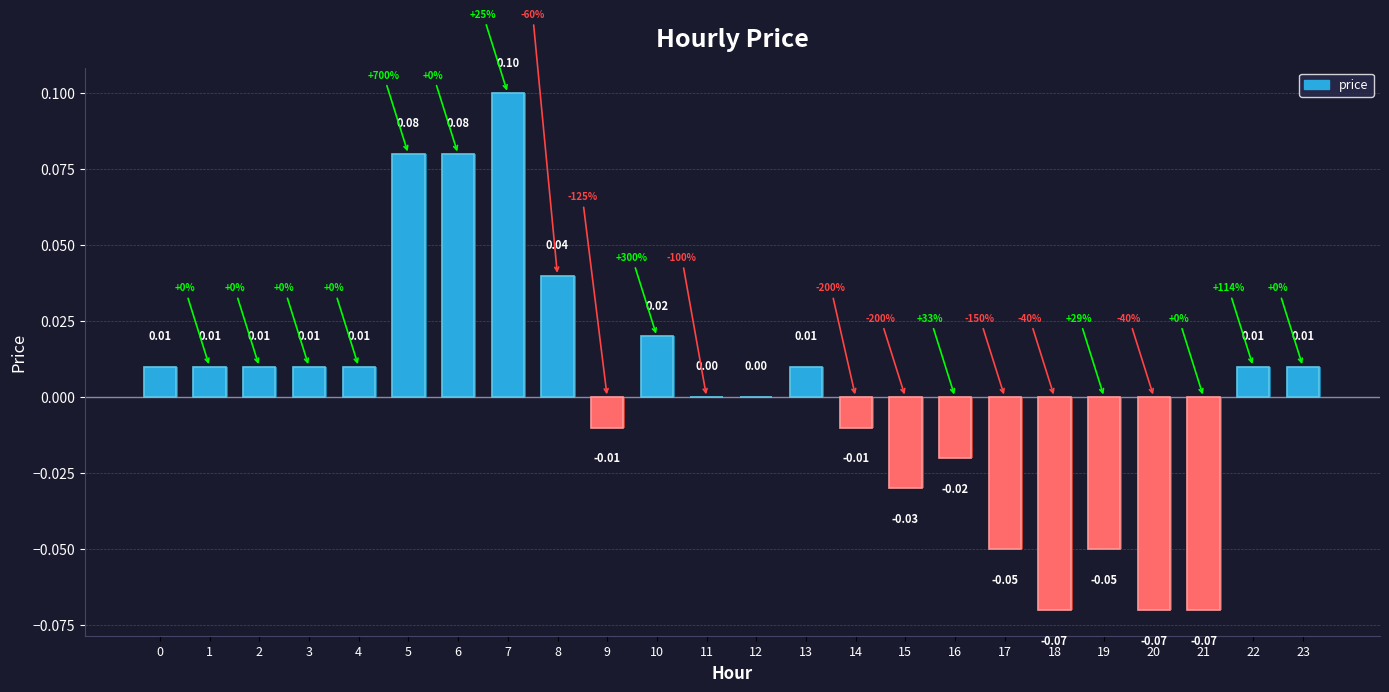

Between 1 and 22, which is larger?

1